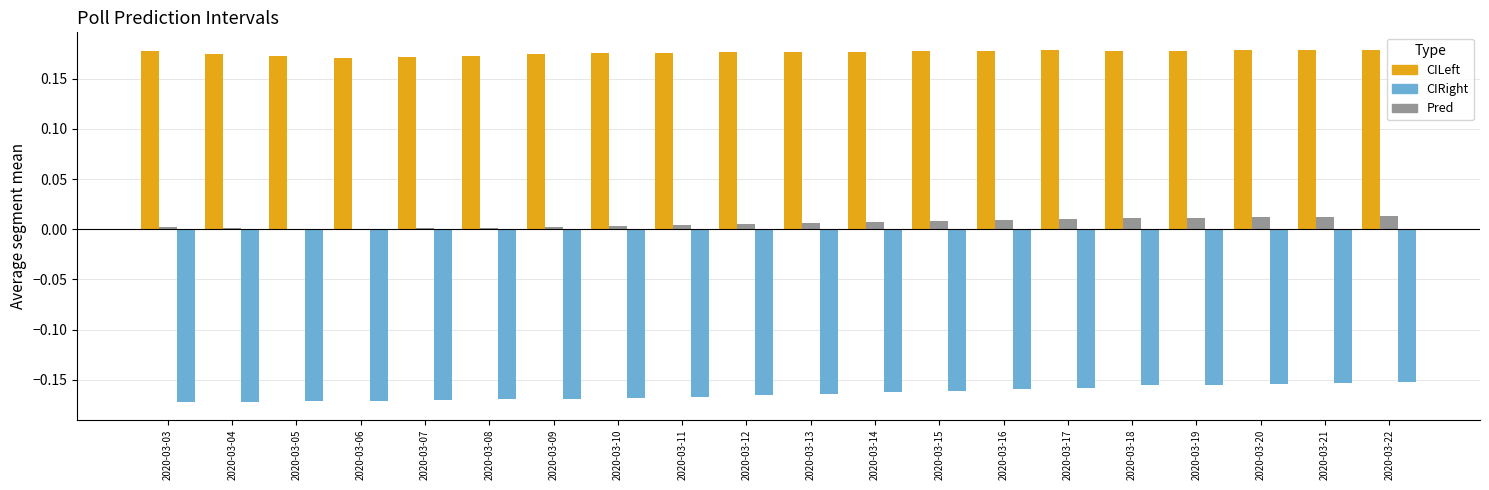

True or false: Pred has a value of -0.0 at 2020-03-06.

True